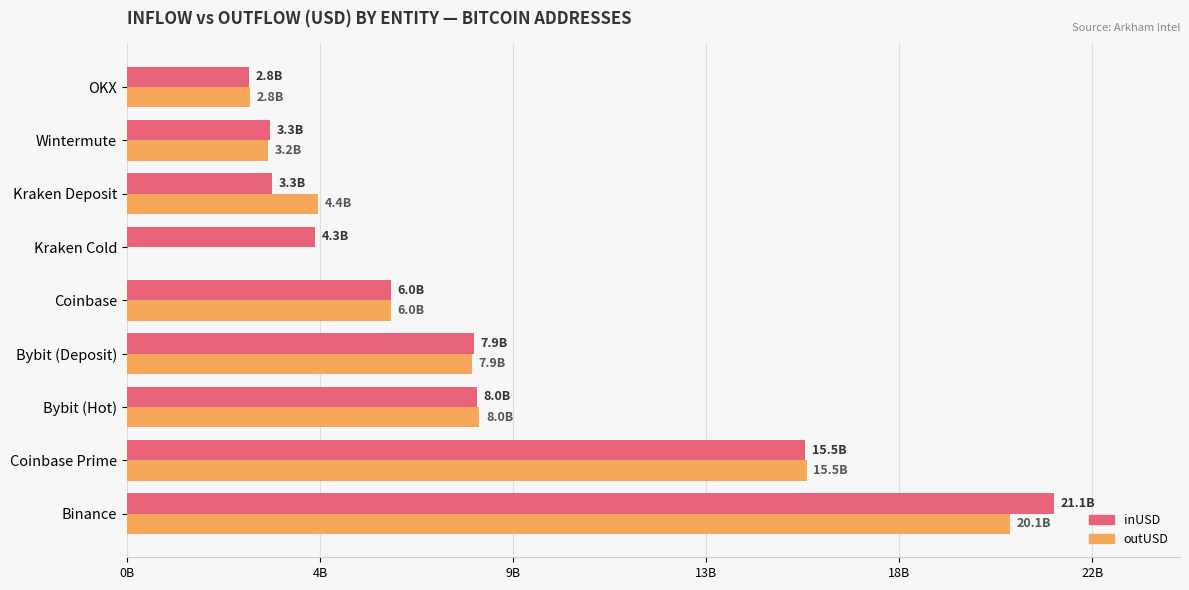

What are all the series names shown in the legend?

inUSD, outUSD